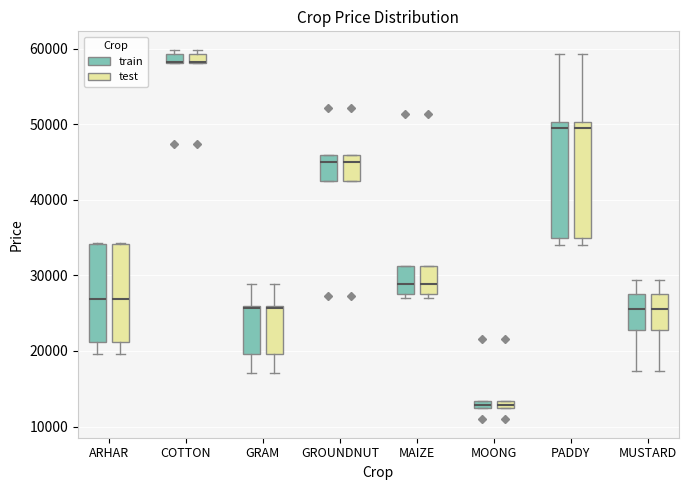

Where does the median line of the box for PADDY (train) sit on the y-axis? The values are not printed on the chart, so give them approximately, as read against the axis.

49000